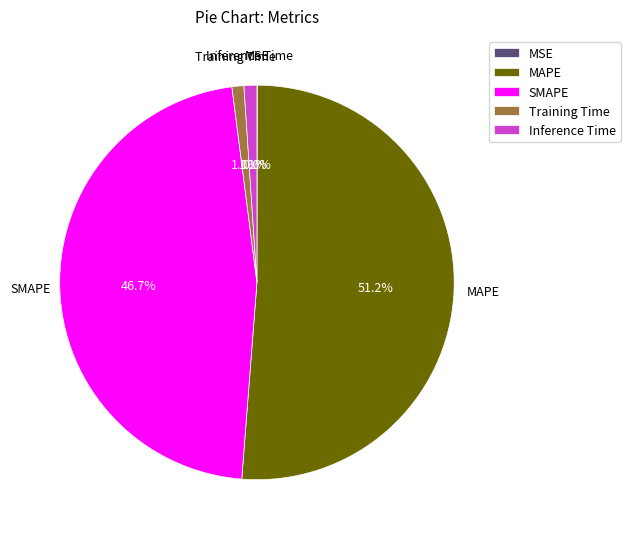

Which category has the biggest portion of the pie?

MAPE